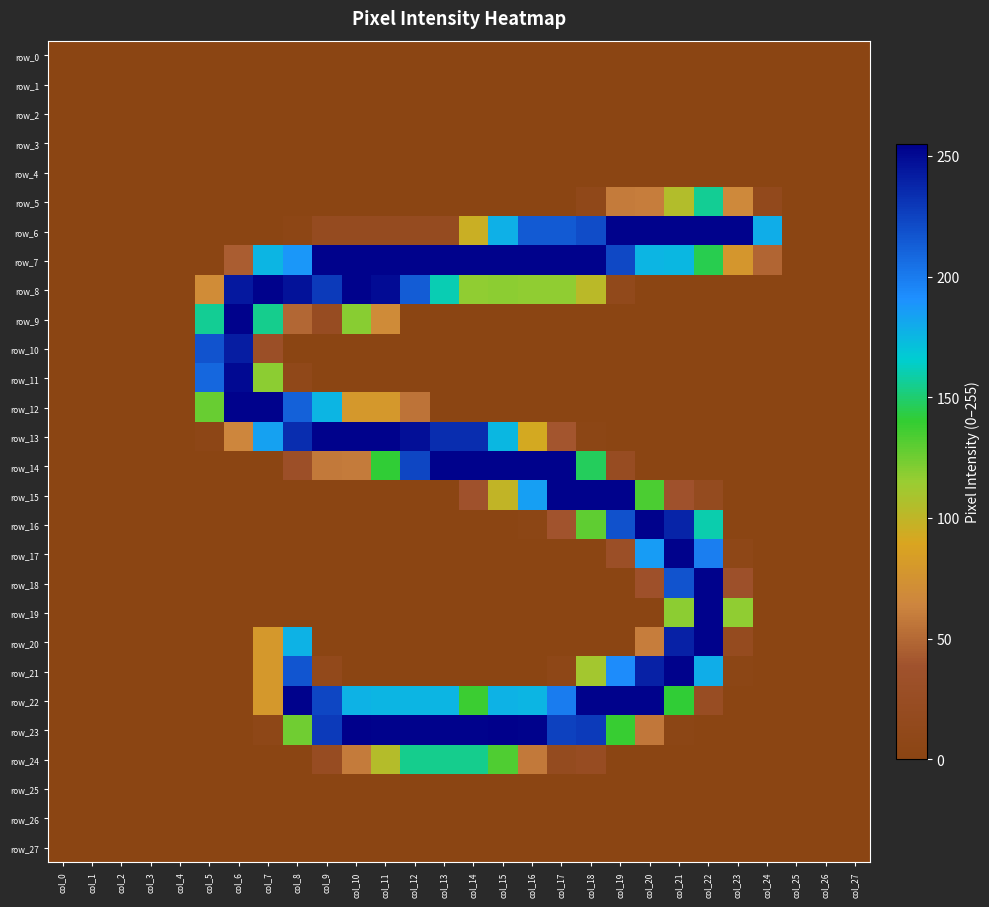

Which category has the lowest value across all series?

col_0